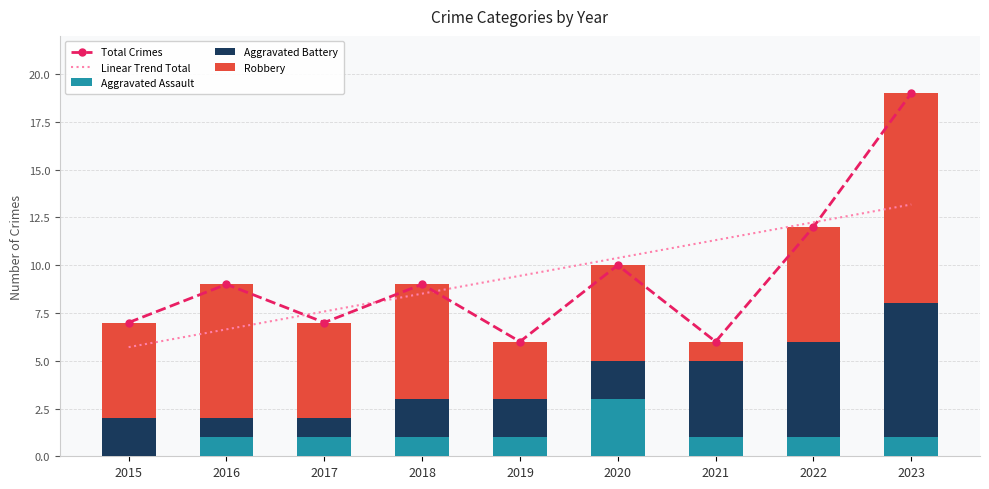

Count the Aggravated Assault values in the range 1 to 2.

7